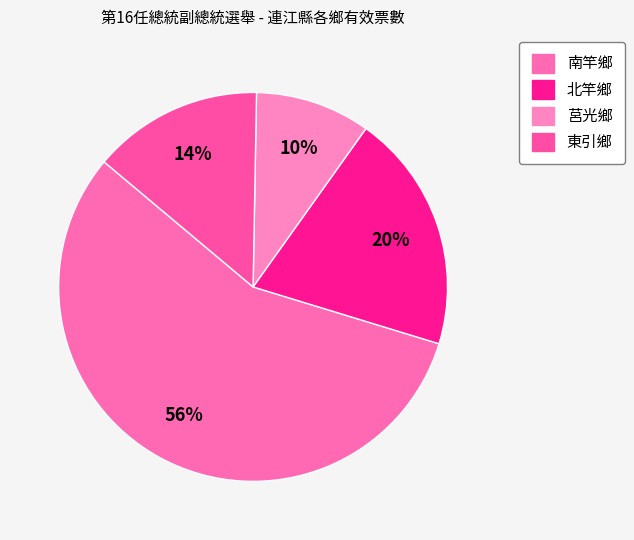

How many slices are in this pie chart?

4